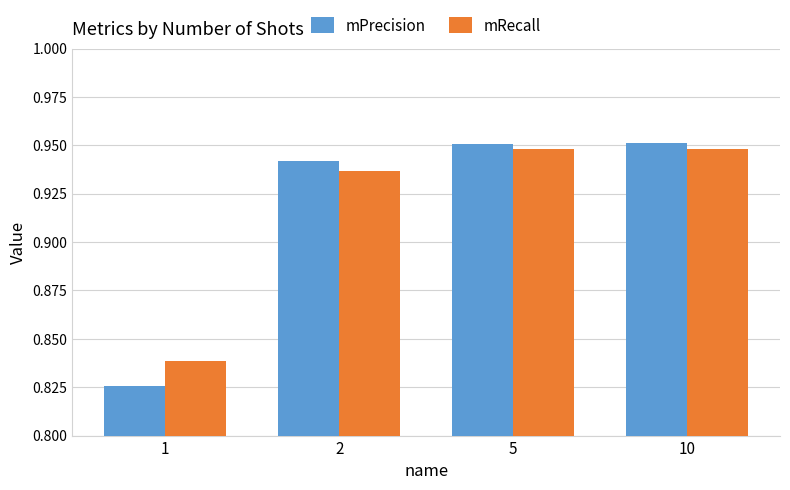

The value of mPrecision at 1 is 0.4. True or false?

False